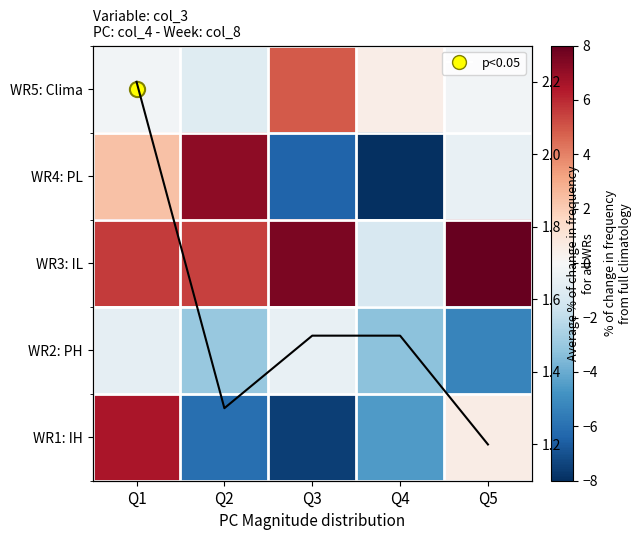

What is the difference between the second highest and second lowest values in the WR4: PL series?

8.8